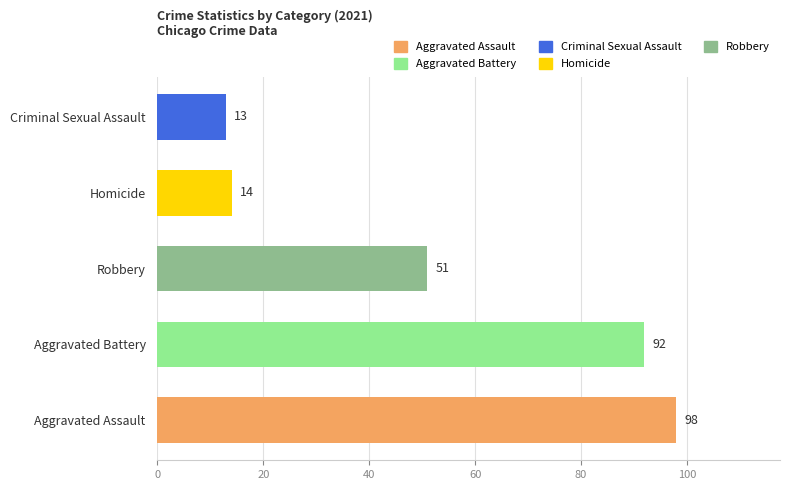

The value at Robbery is 67. True or false?

False